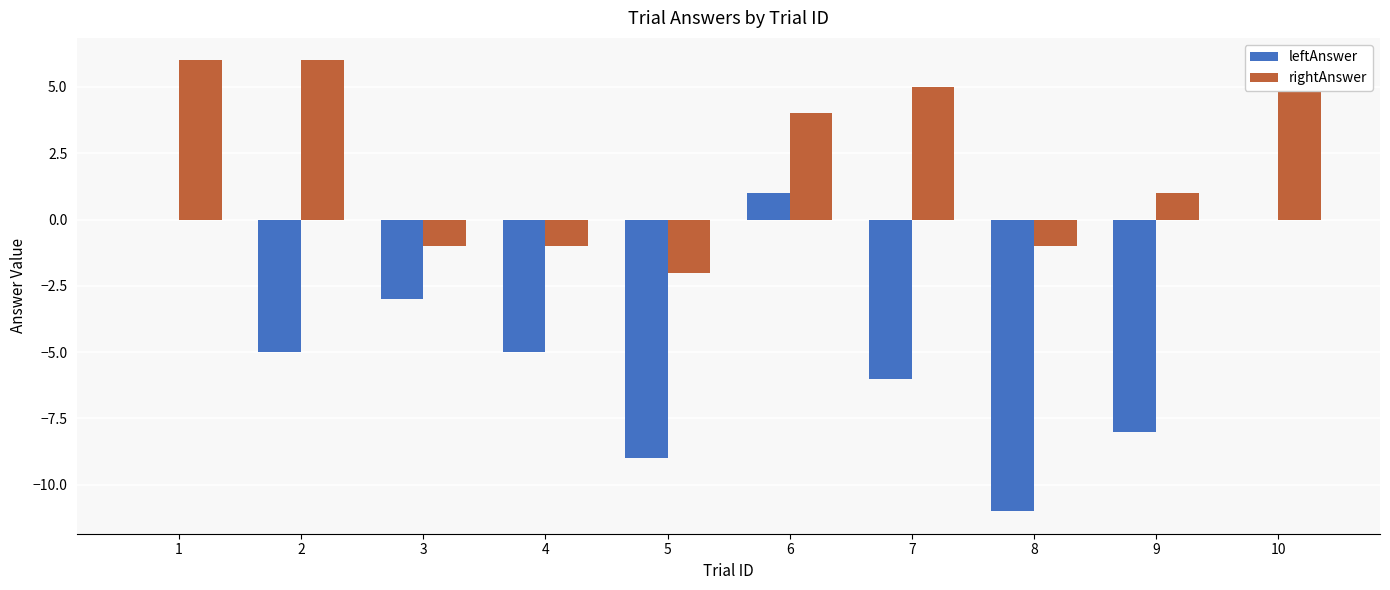

Which series has the largest range (max minus min)?

leftAnswer